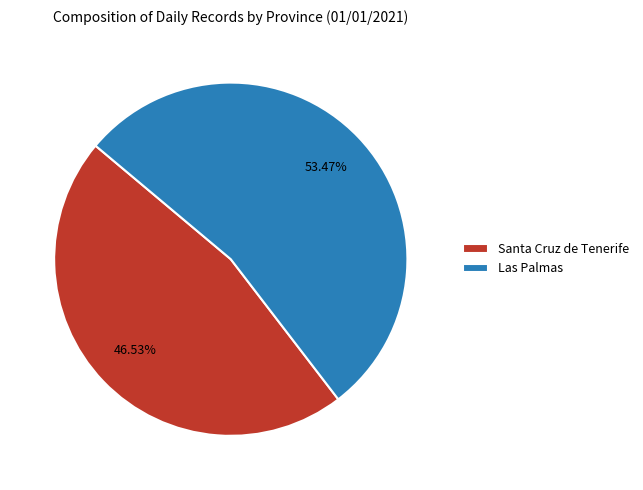

Combined, what portion of the pie is Santa Cruz de Tenerife and Las Palmas?

100.0%